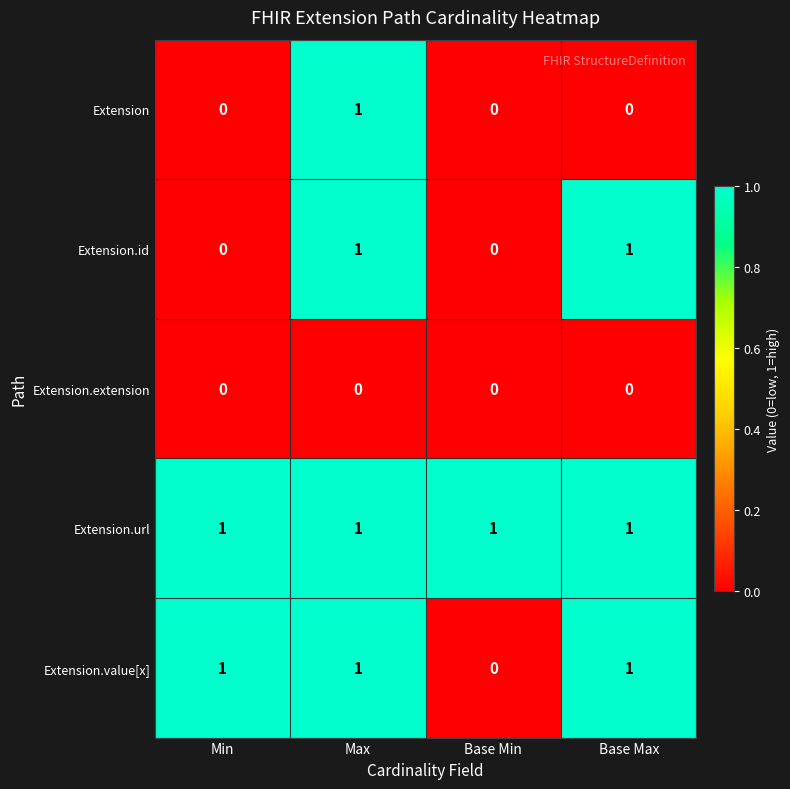

Rank the series by their average value, from highest to lowest.

Extension.url, Extension.value[x], Extension.id, Extension, Extension.extension